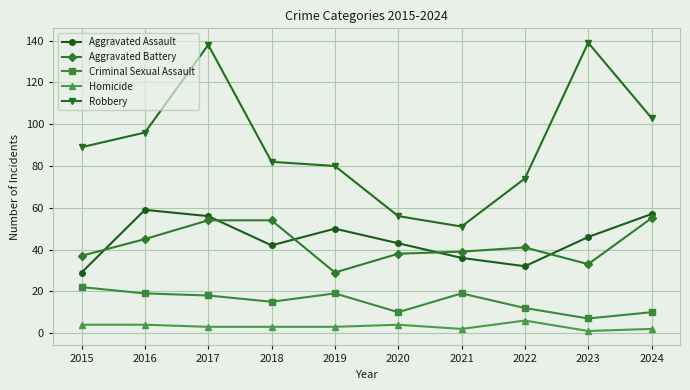

True or false: Homicide and Aggravated Battery cross at least once.

False